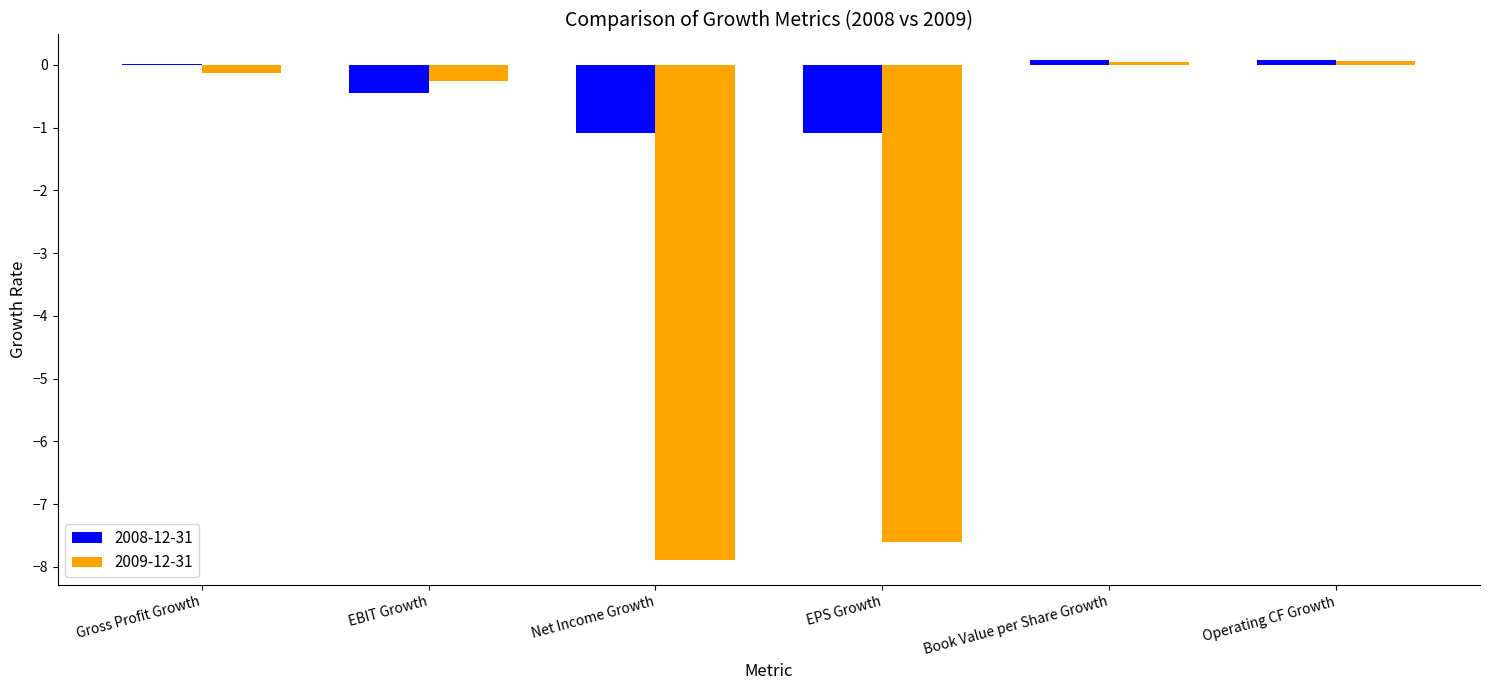

What is the difference between the 2009-12-31 values at Operating CF Growth and EPS Growth?

7.7